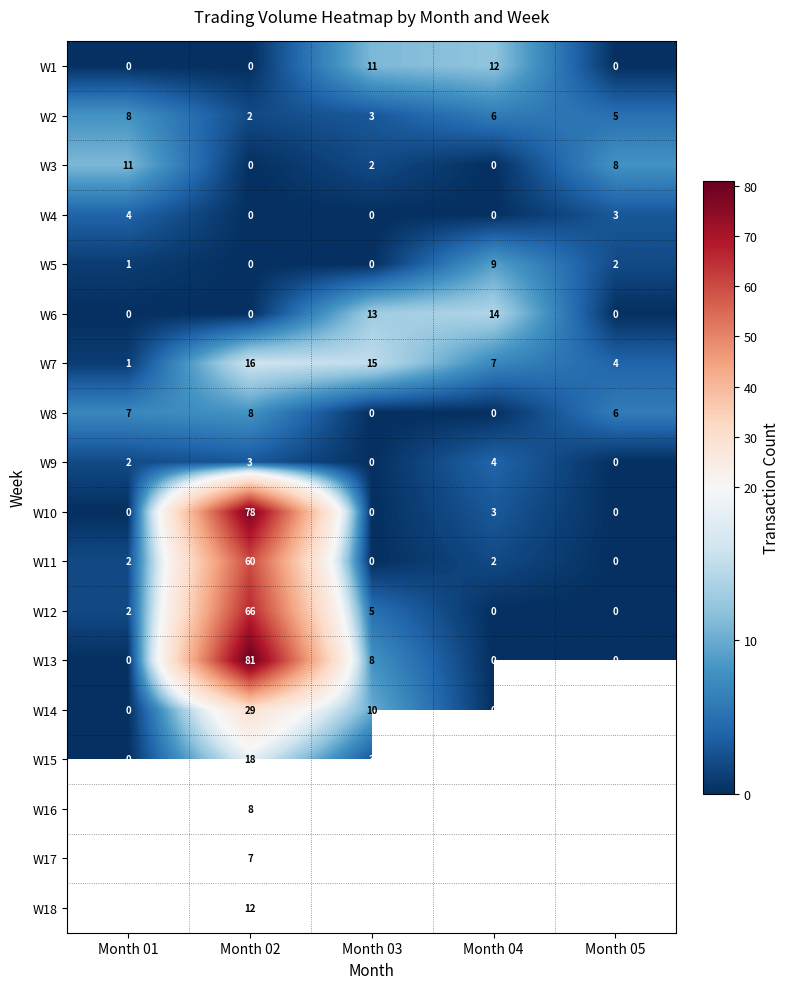

What is the spread (max minus min) of values at Month 05?

8.0